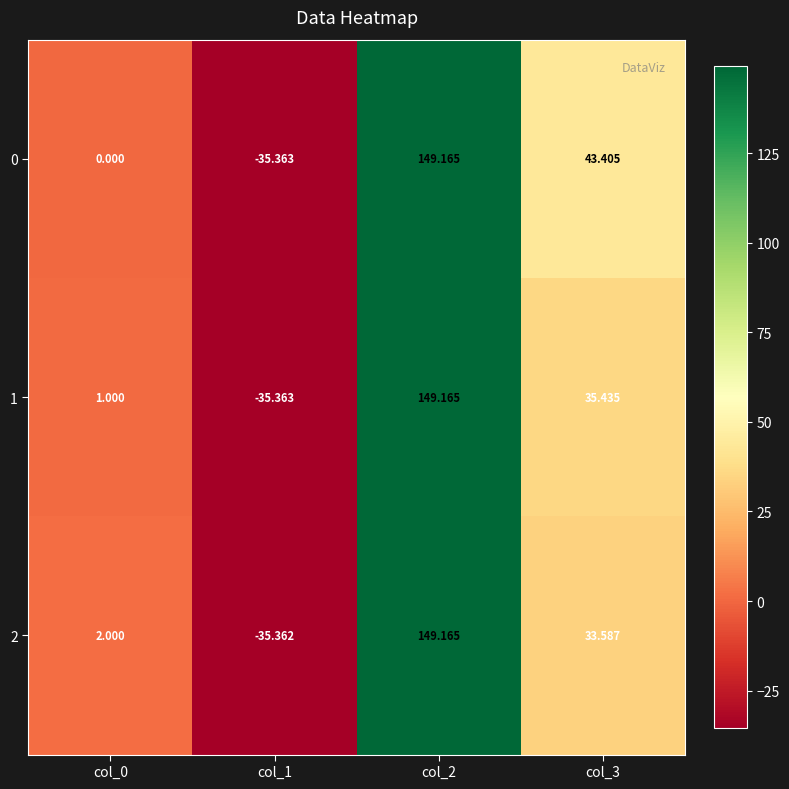

Is the value of 0 at col_3 greater than the value of 1 at col_3?

Yes